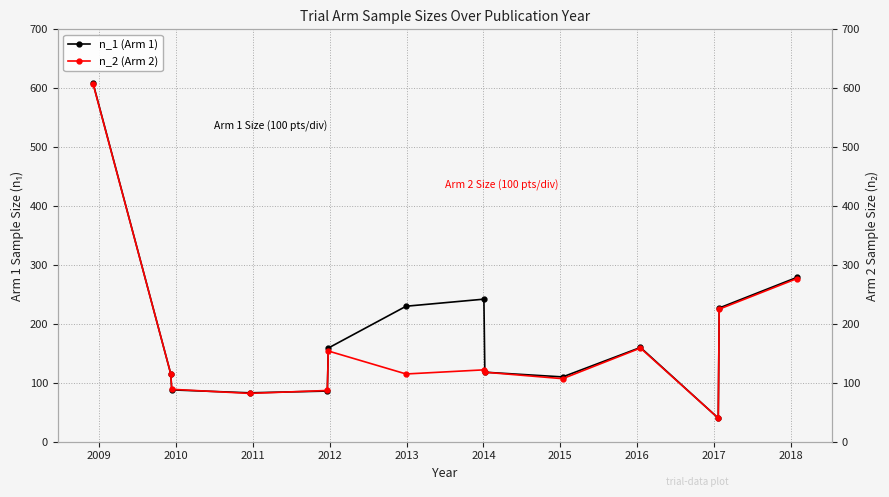

At which category is the sum across all series the highest?

2009